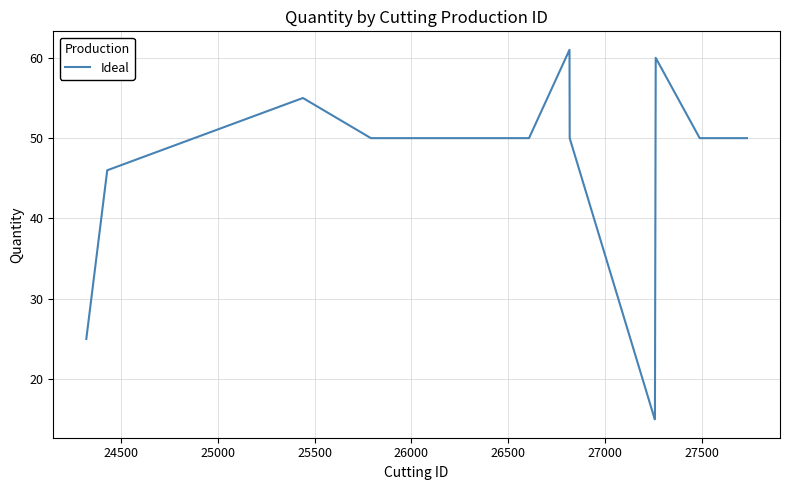

What is the change in value from 24500 to 25000?

+9